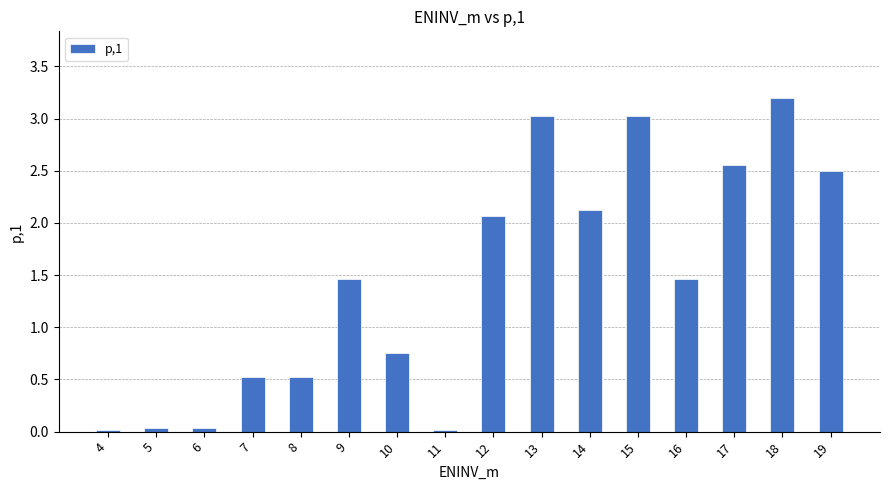

Are the bars grouped side by side (vs. stacked)?

No